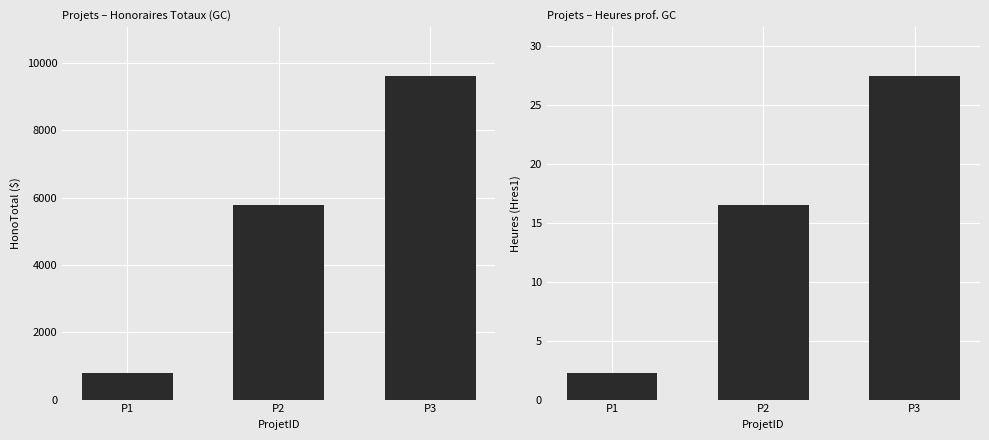

At P3, list the series in order from smallest to largest.

Hres1, HonoTotal